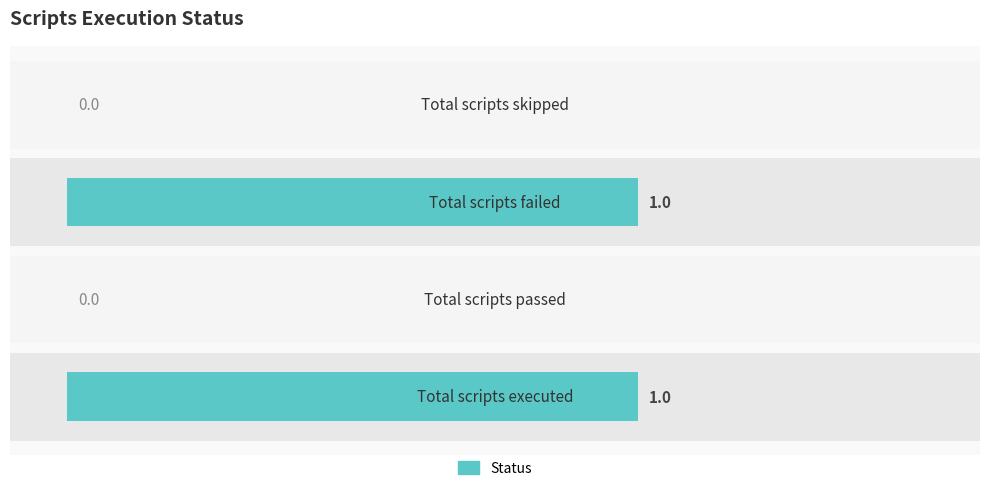

How many bars are there in total?

4